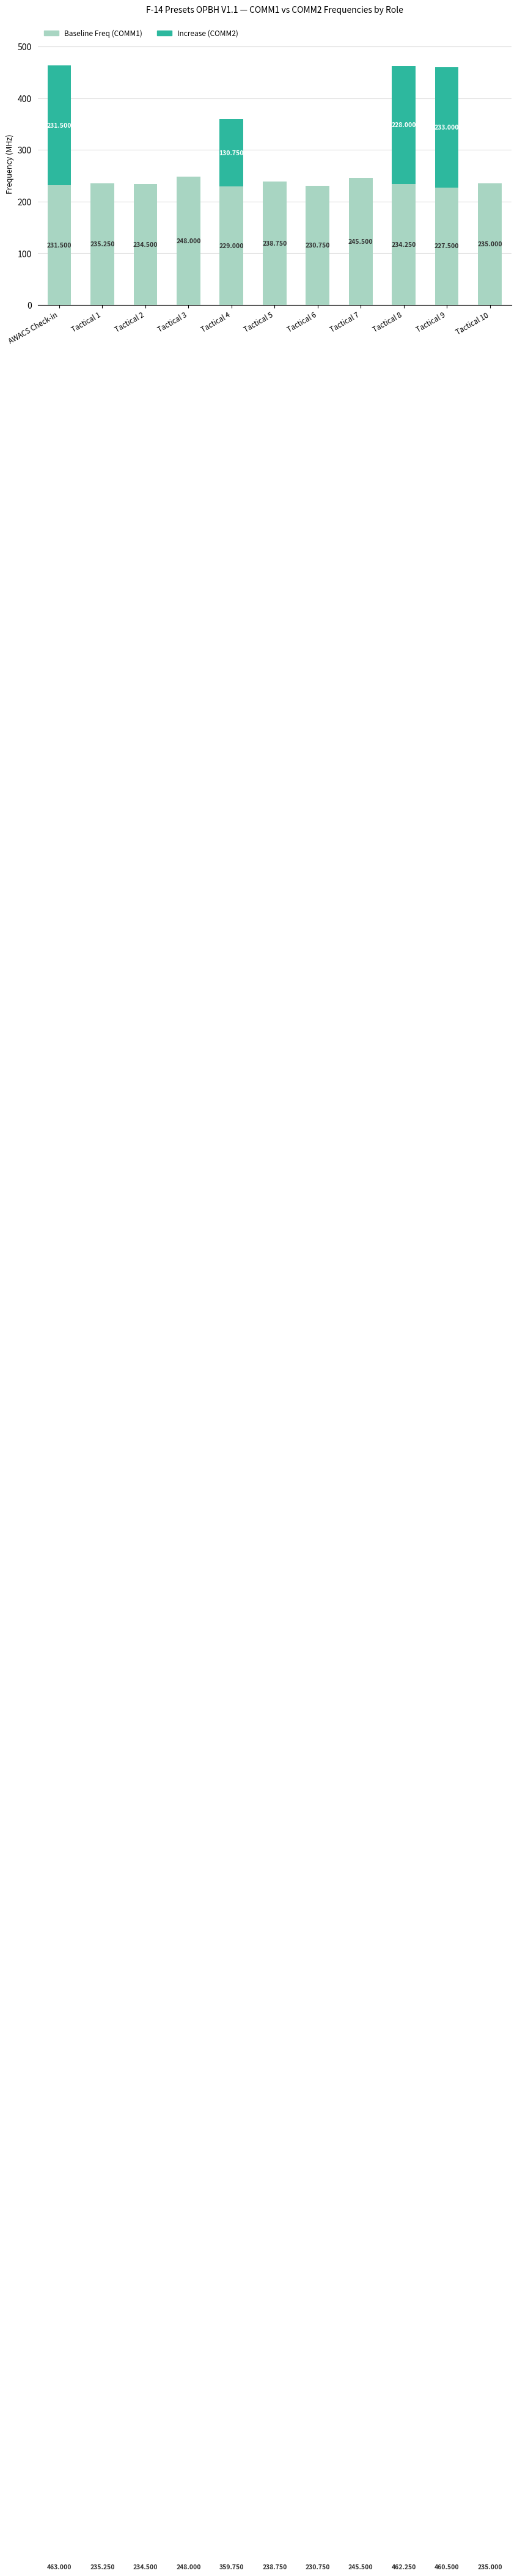

True or false: Baseline Freq (COMM1) has a value of 156.4 at AWACS Check-in.

False